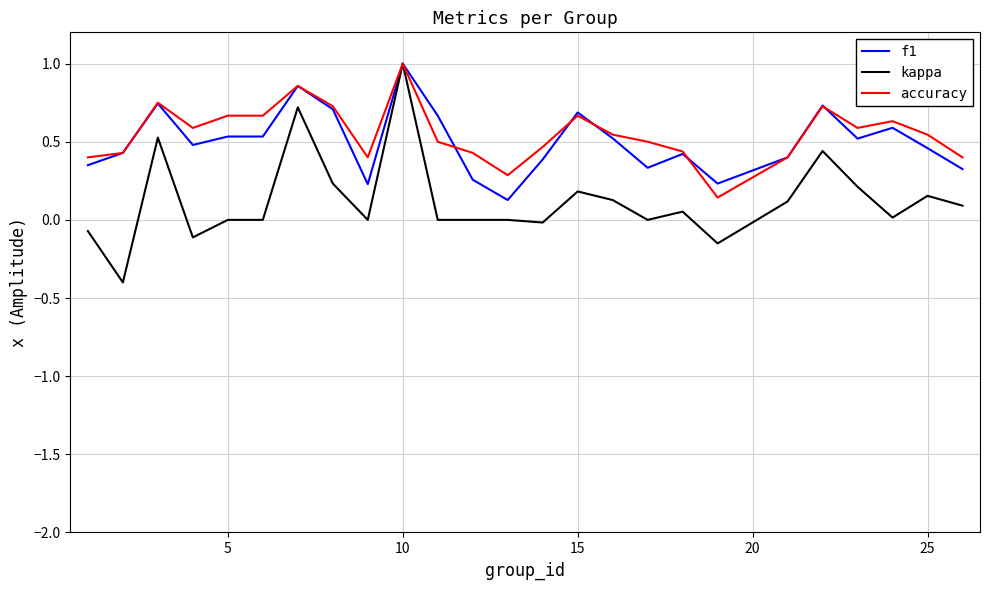

What is the lowest value of the kappa series?

-0.4